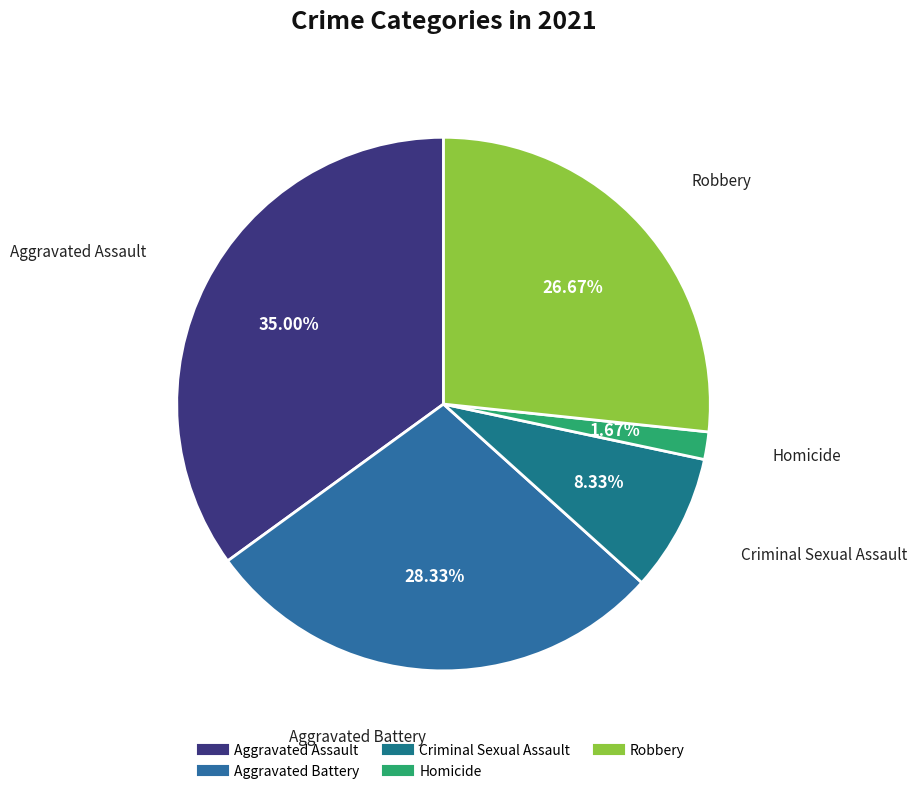

To the nearest percent, what is the combined percentage of Homicide and Aggravated Assault?

37%